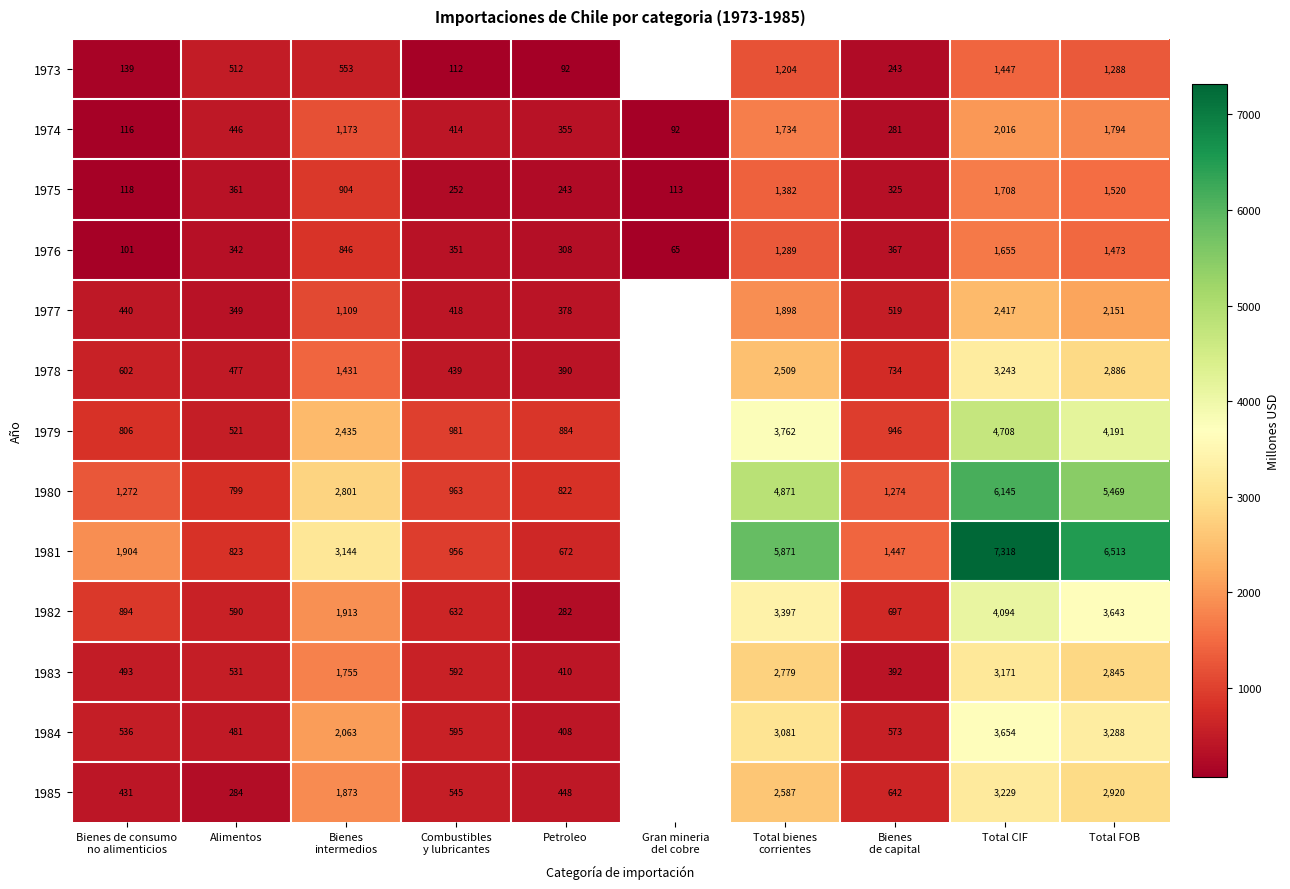

Rank the series at Total CIF from highest to lowest value.

1981, 1980, 1979, 1982, 1984, 1978, 1985, 1983, 1977, 1974, 1975, 1976, 1973